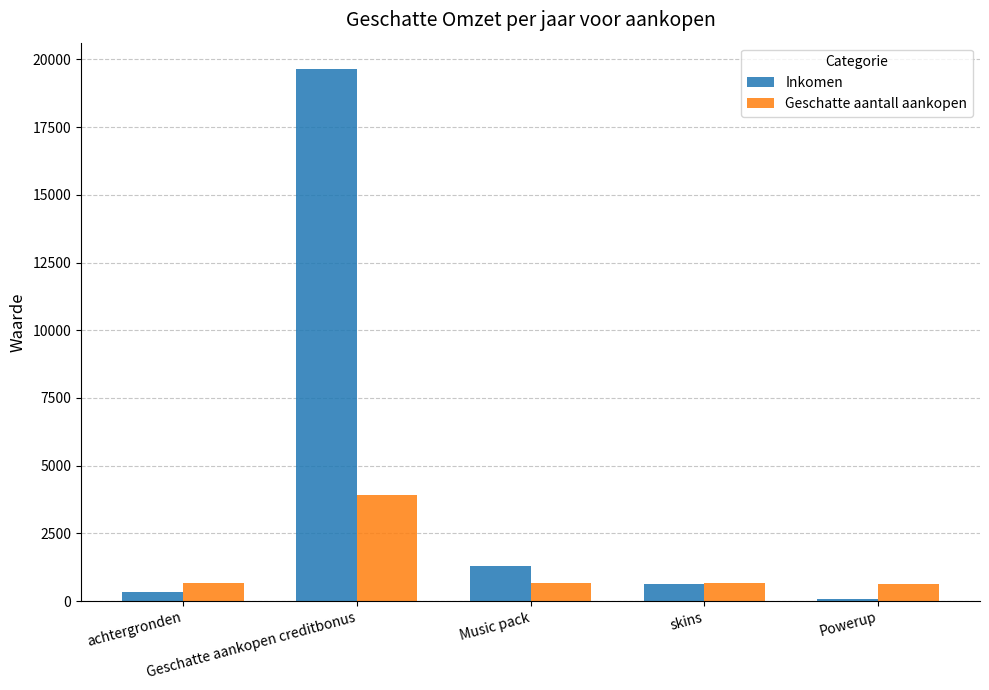

What is the total value across all series at achtergronden?

982.0